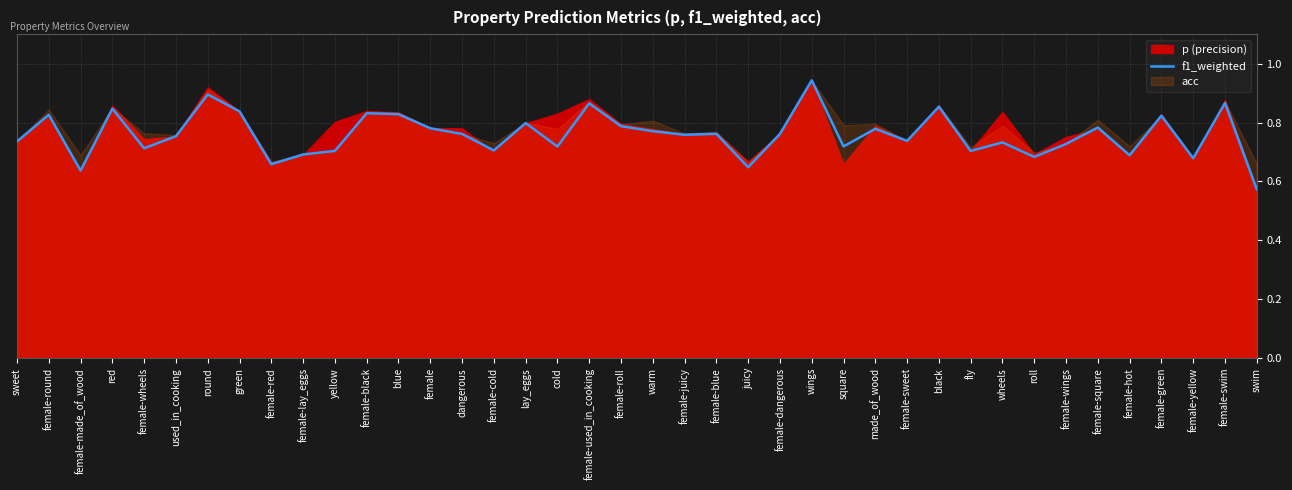

What is the smallest value displayed?

0.6